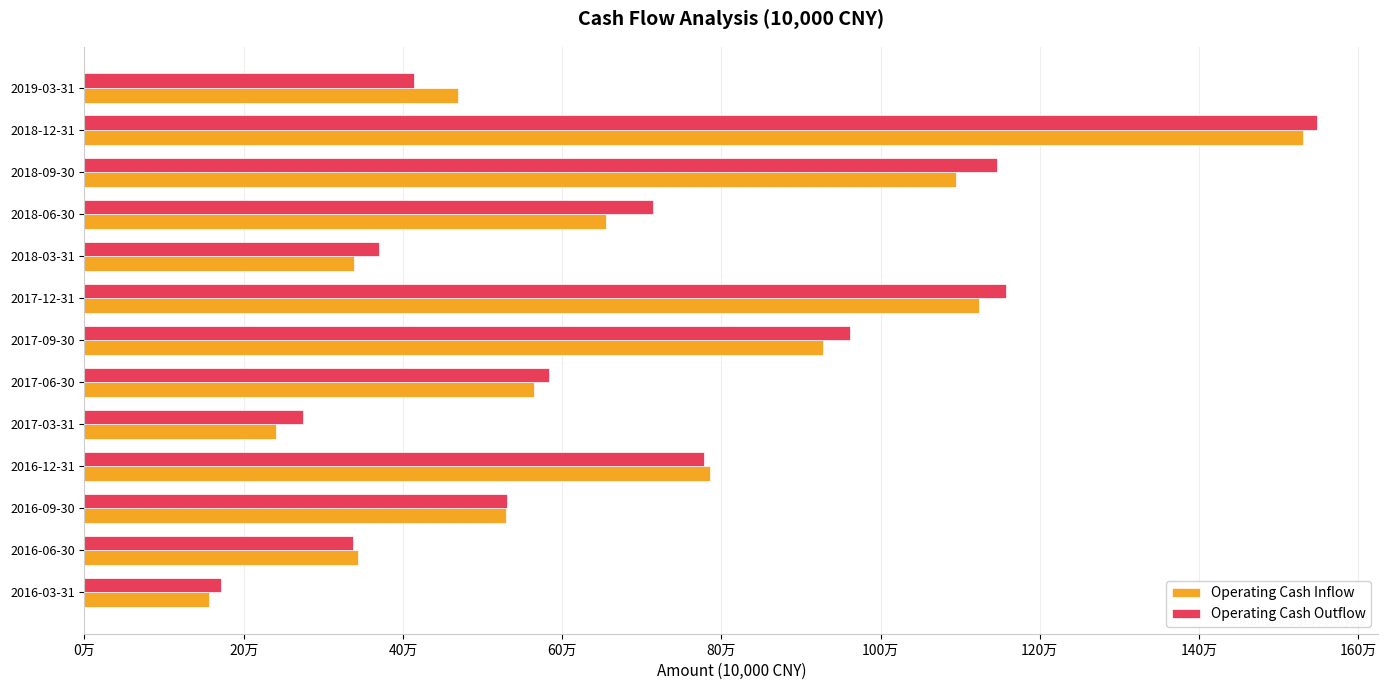

Where is Operating Cash Outflow nearest to the value 859268?

2016-12-31